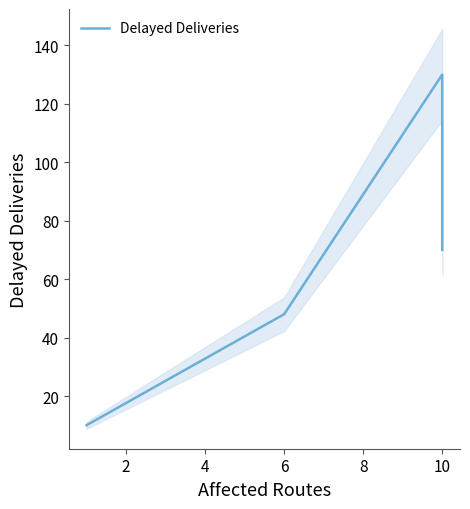

Reading right to left, what are all the values shown in this chart?

70	120	130	48	10